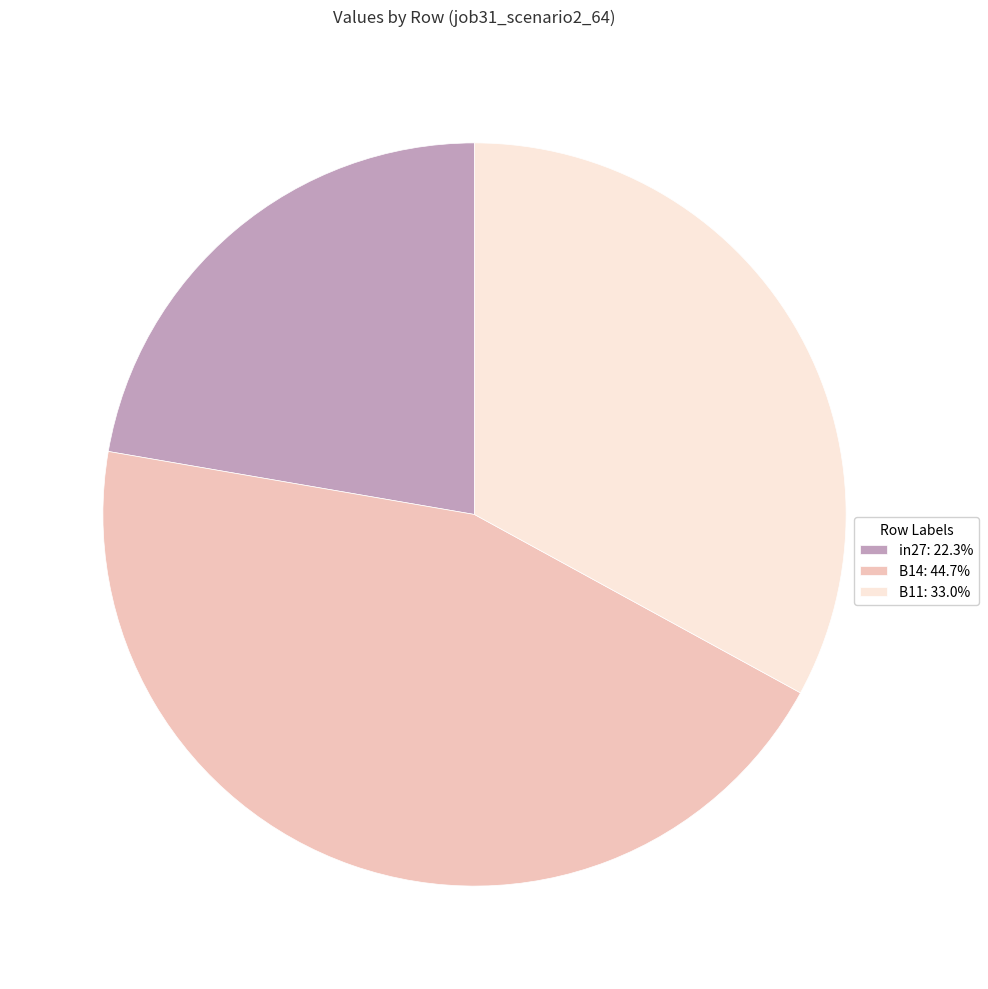

Is there a majority slice in this chart?

No